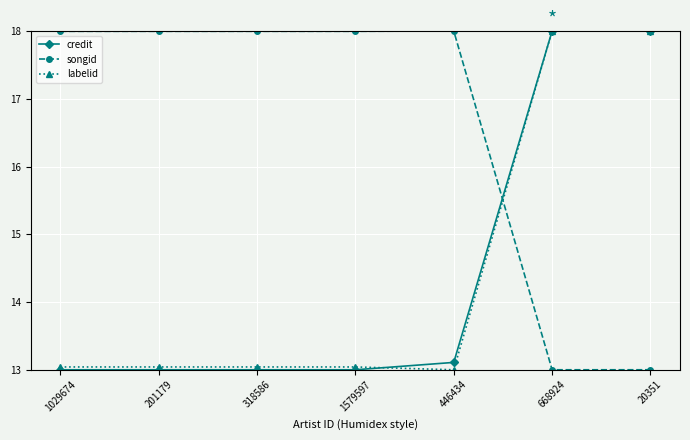

Is this an area chart (filled region under the line)?

No